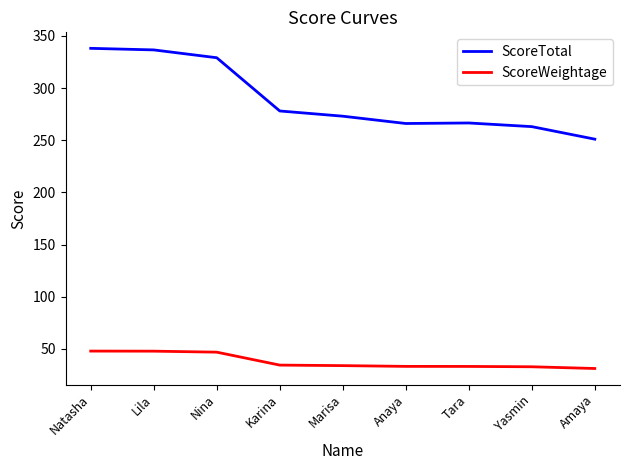

Where is ScoreWeightage nearest to the value 39?

Karina